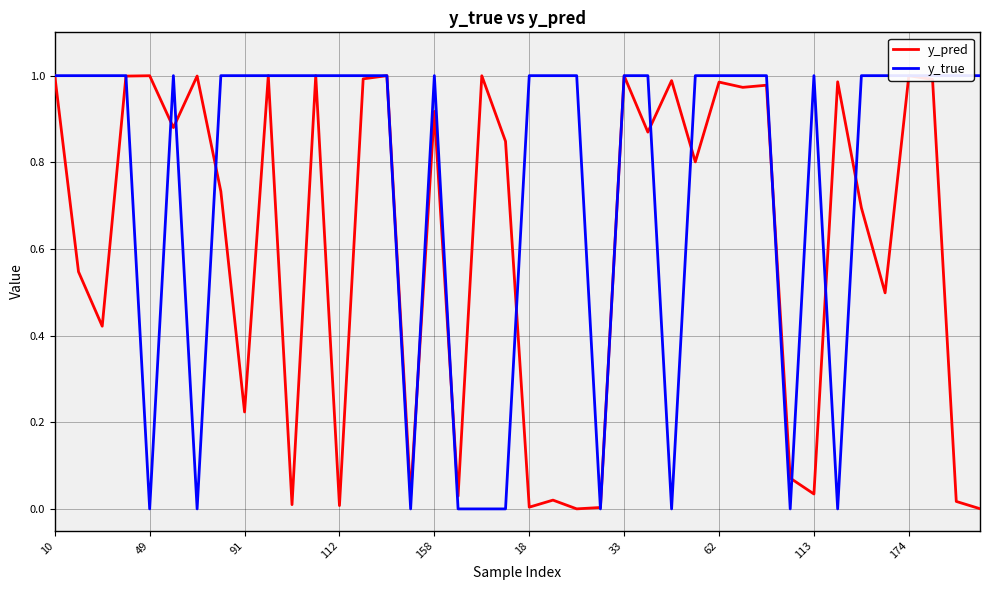

Is it true that y_pred equals 1.5 at 174?

False